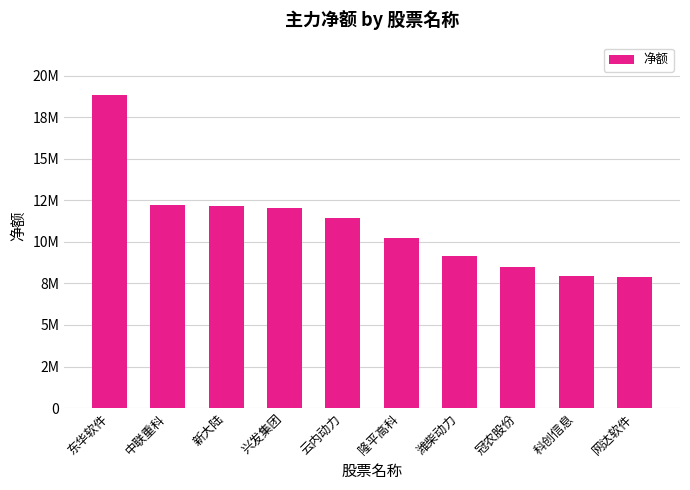

What is the value of the 6th bar from the left?

10245687